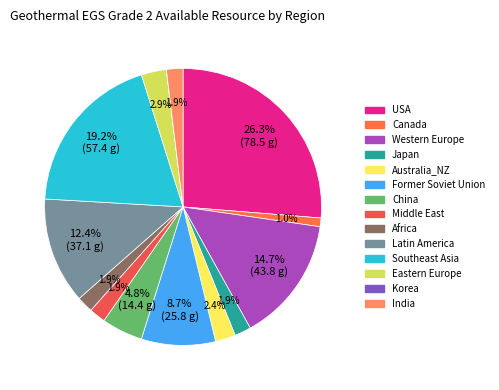

Count the number of slices in the pie.

14